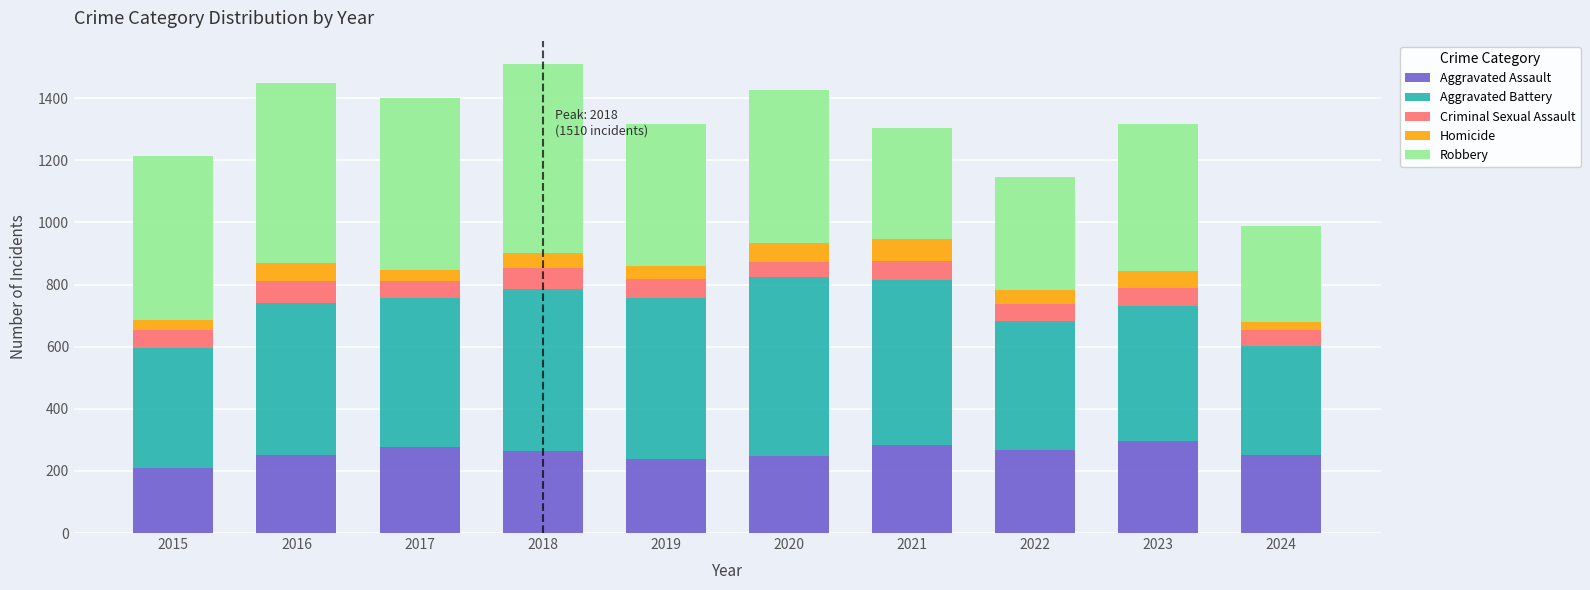

Is it true that Aggravated Assault equals 351 at 2018?

False